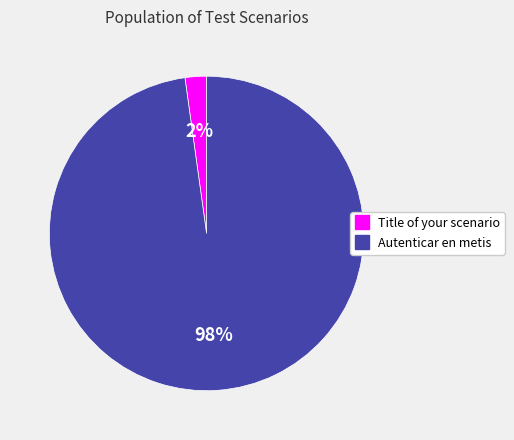

To the nearest percent, what is the average slice percentage?

50%